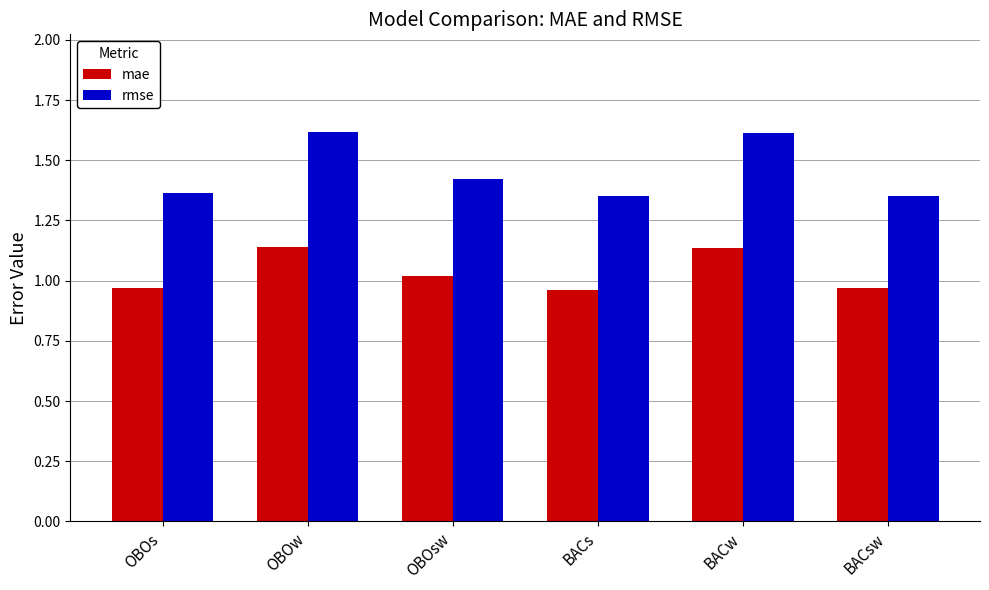

What is the difference between the highest and lowest values at BACsw?

0.4